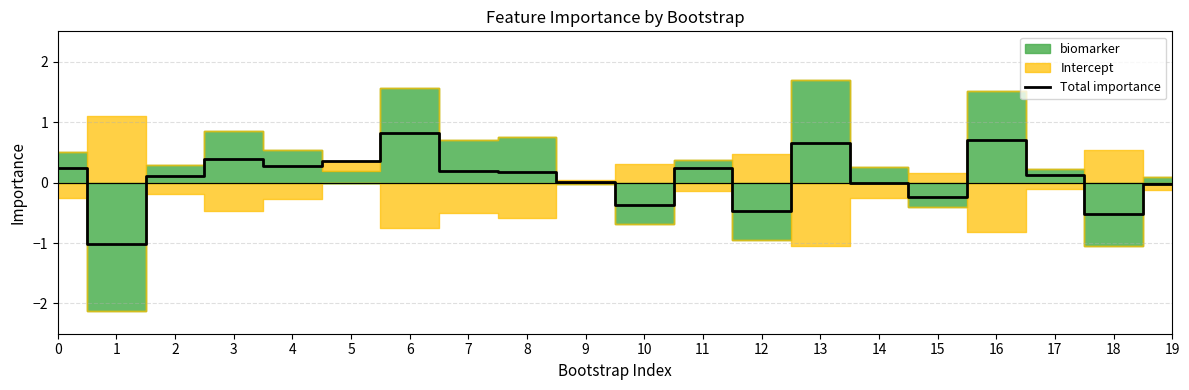

True or false: the data has more than 2 interior local peaks.

True